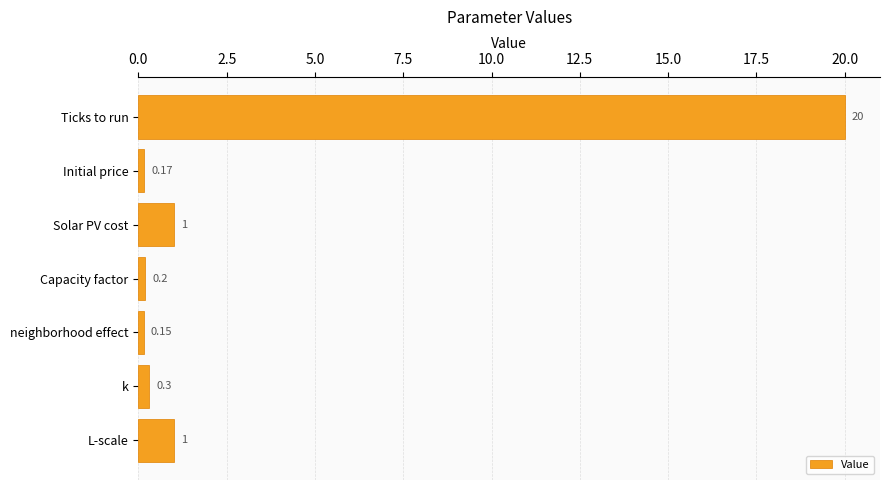

Between Solar PV cost and k, which is larger?

Solar PV cost